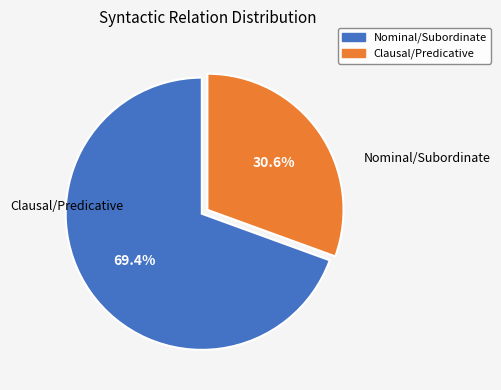

Count the number of slices in the pie.

2